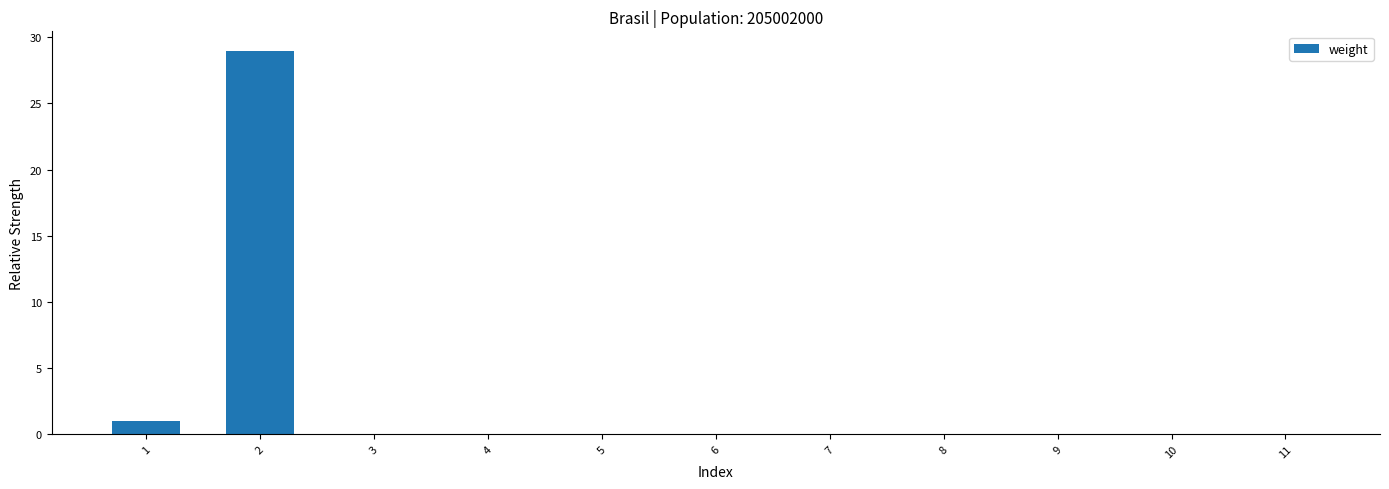

Count the number of categories in the chart.

11